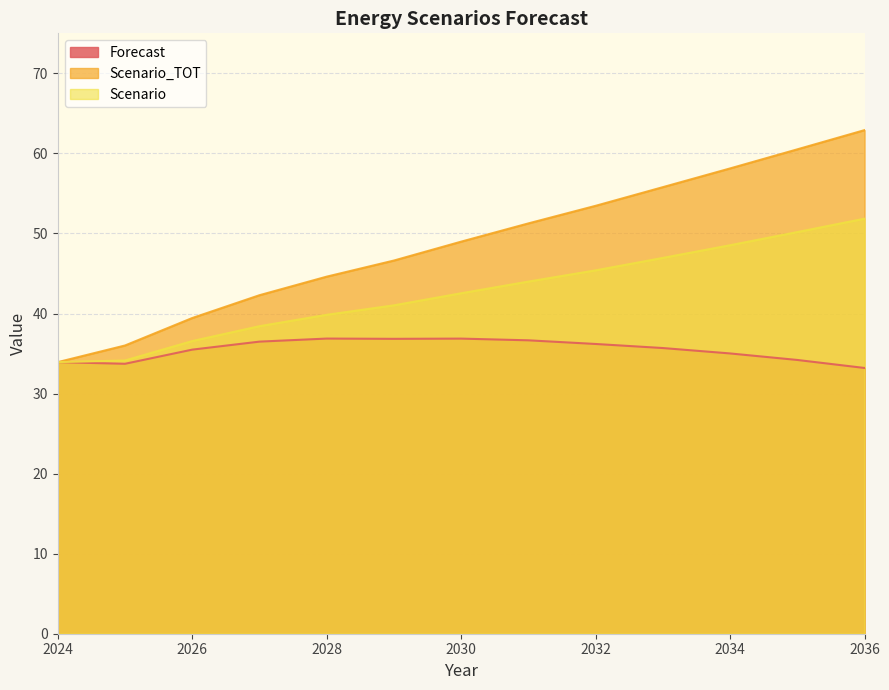

What is the value of the Forecast point at the 13th from the left?

33.2